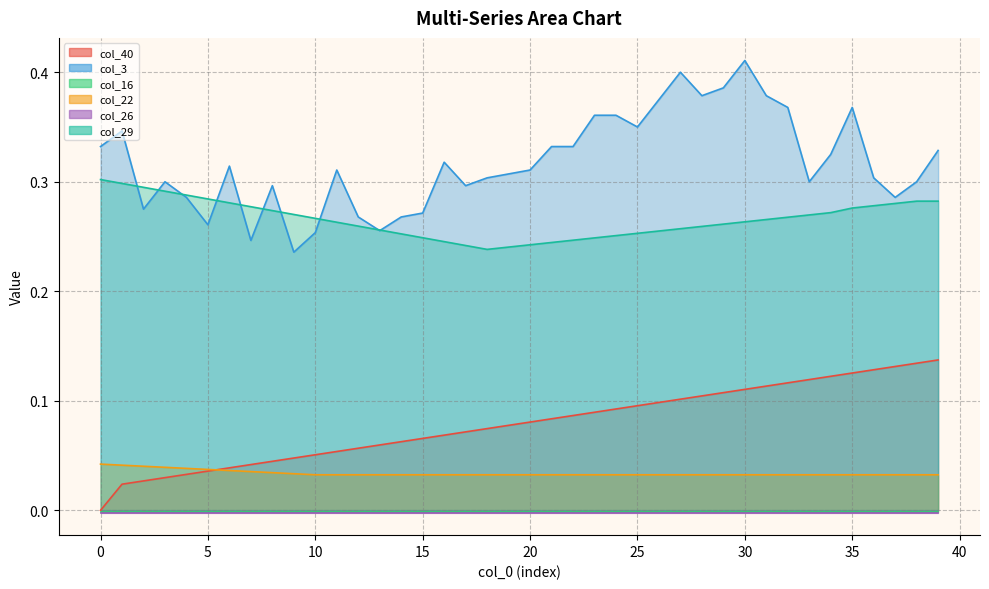

What is the difference between the col_3 values at 34 and 31?

0.1